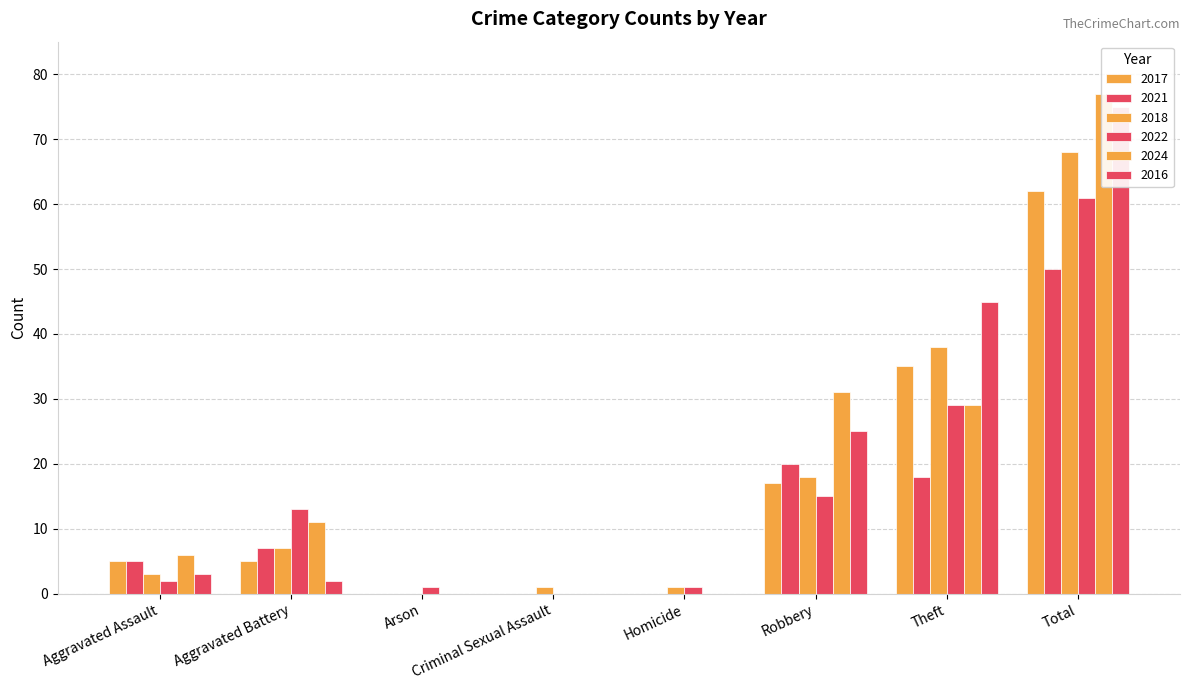

Which has a higher value, Robbery or Arson?

Robbery